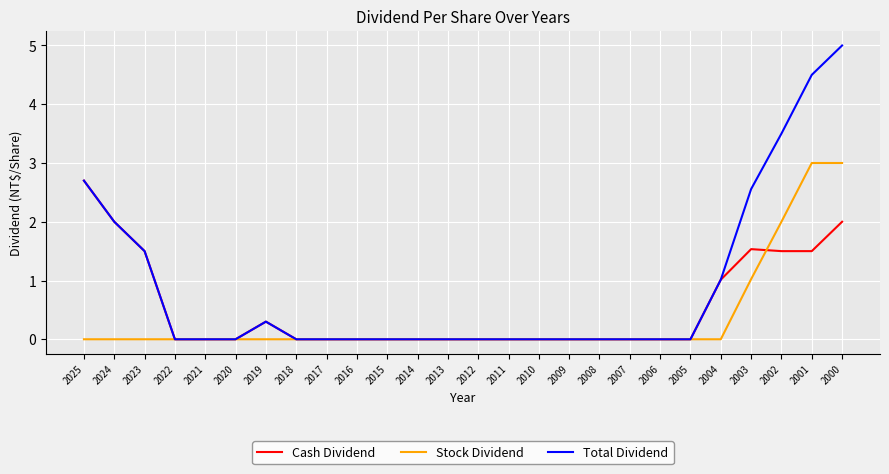

What is the maximum value for Total Dividend?

5.0